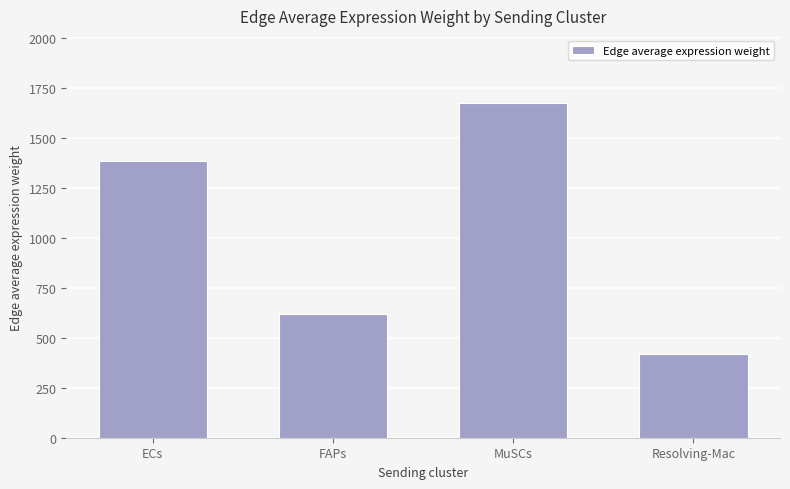

Reading left to right, transcribe all the data shown in this chart.

ECs=1386.6	FAPs=617.9	MuSCs=1677.5	Resolving-Mac=418.8